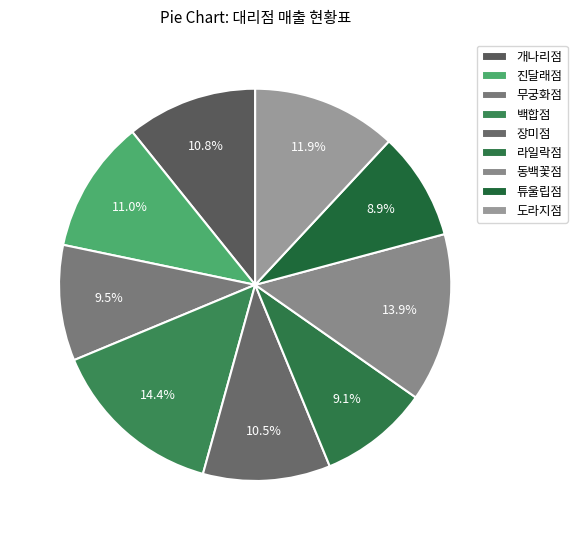

To the nearest percent, what is the average slice percentage?

11%